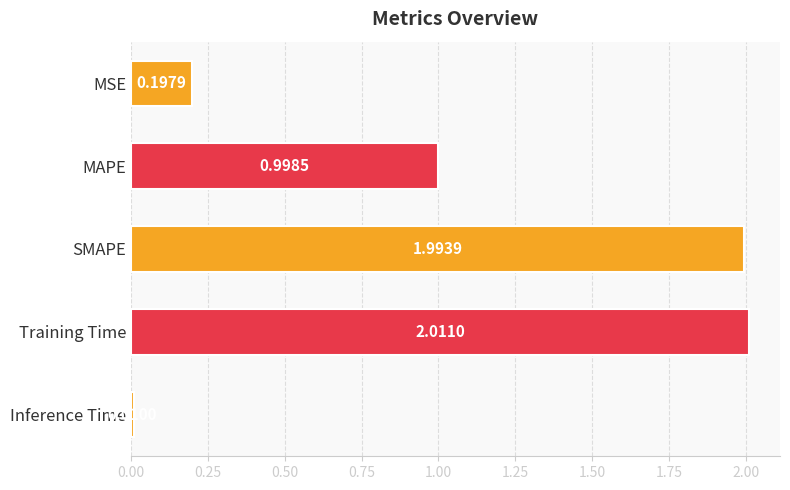

Where is the data nearest to the value 1?

MAPE